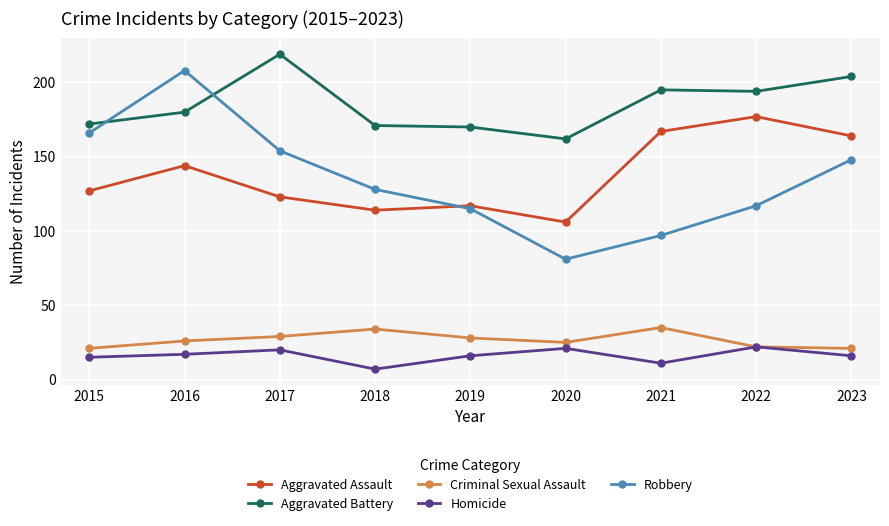

How many interior local valleys does the Homicide series have?

2